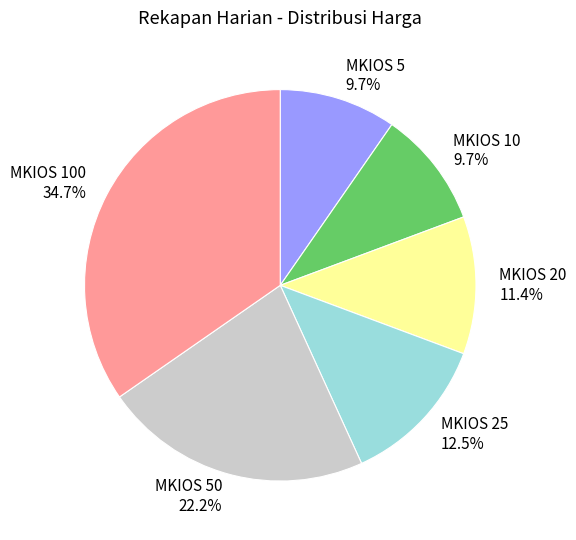

Is MKIOS 50 the majority of the pie?

No